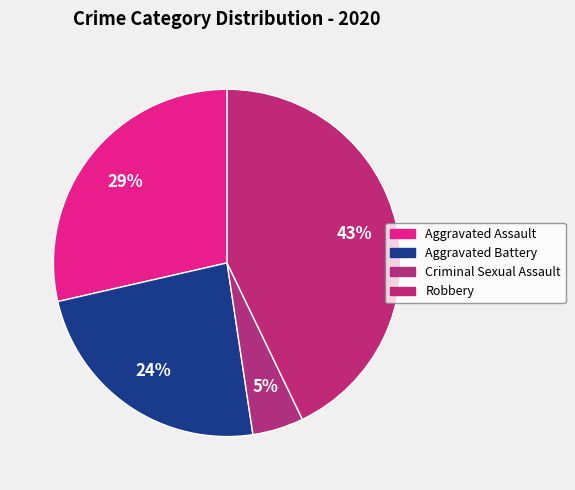

Which category has the biggest portion of the pie?

Robbery